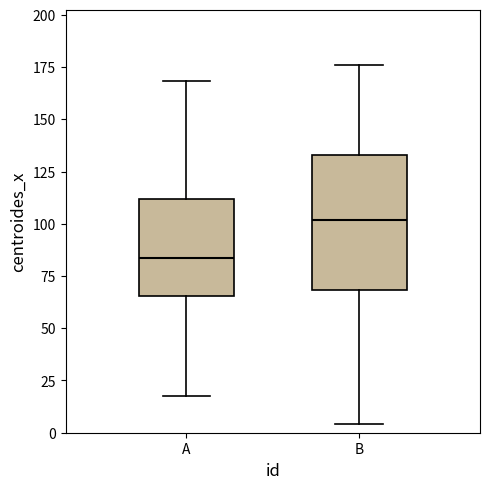

Where does the lower whisker of the box for A end on the y-axis? The values are not printed on the chart, so give them approximately, as read against the axis.

15